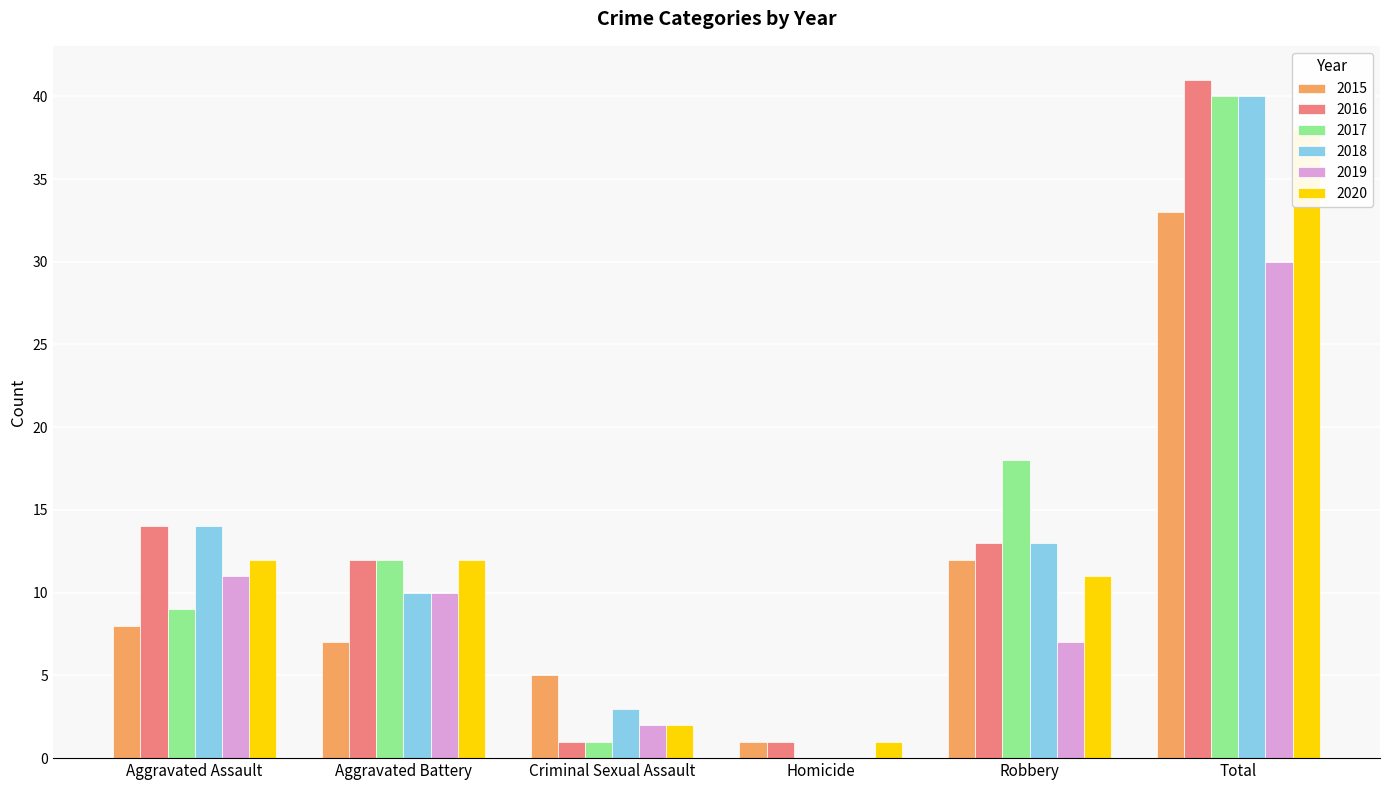

Reading left to right, extract all data points from this chart.

2015: Aggravated Assault=8	Aggravated Battery=7	Criminal Sexual Assault=5	Homicide=1	Robbery=12	Total=33
2016: Aggravated Assault=14	Aggravated Battery=12	Criminal Sexual Assault=1	Homicide=1	Robbery=13	Total=41
2017: Aggravated Assault=9	Aggravated Battery=12	Criminal Sexual Assault=1	Homicide=0	Robbery=18	Total=40
2018: Aggravated Assault=14	Aggravated Battery=10	Criminal Sexual Assault=3	Homicide=0	Robbery=13	Total=40
2019: Aggravated Assault=11	Aggravated Battery=10	Criminal Sexual Assault=2	Homicide=0	Robbery=7	Total=30
2020: Aggravated Assault=12	Aggravated Battery=12	Criminal Sexual Assault=2	Homicide=1	Robbery=11	Total=38